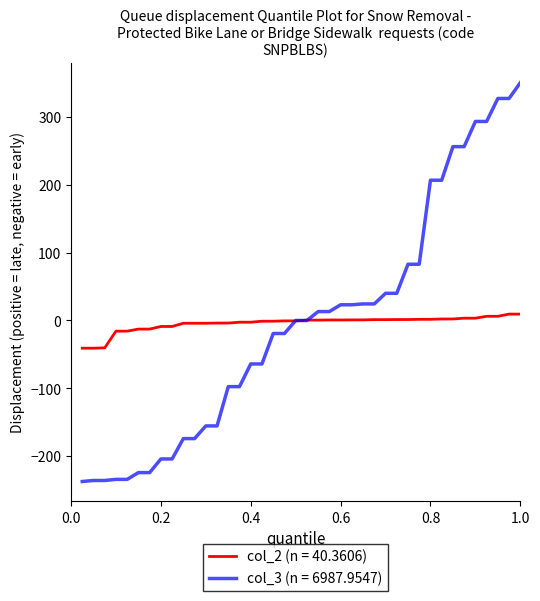

Which series has the largest range (max minus min)?

col_3 (n = 6987.9547)